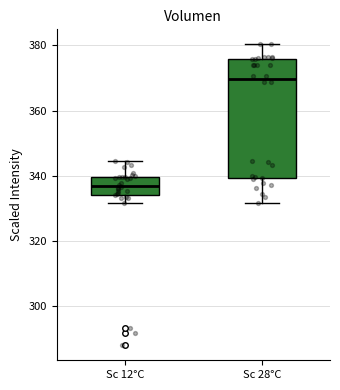

Which box's median line is the highest?

Sc 28°C